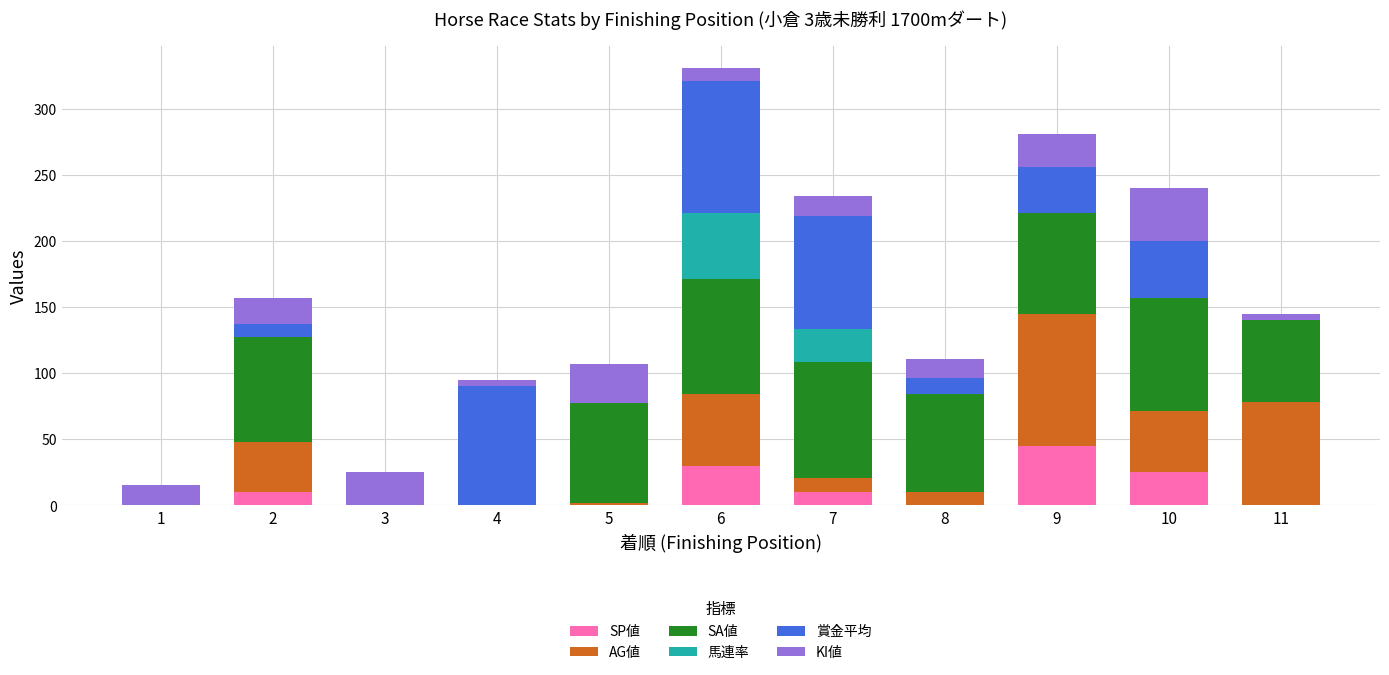

At which category is the sum across all series the highest?

6